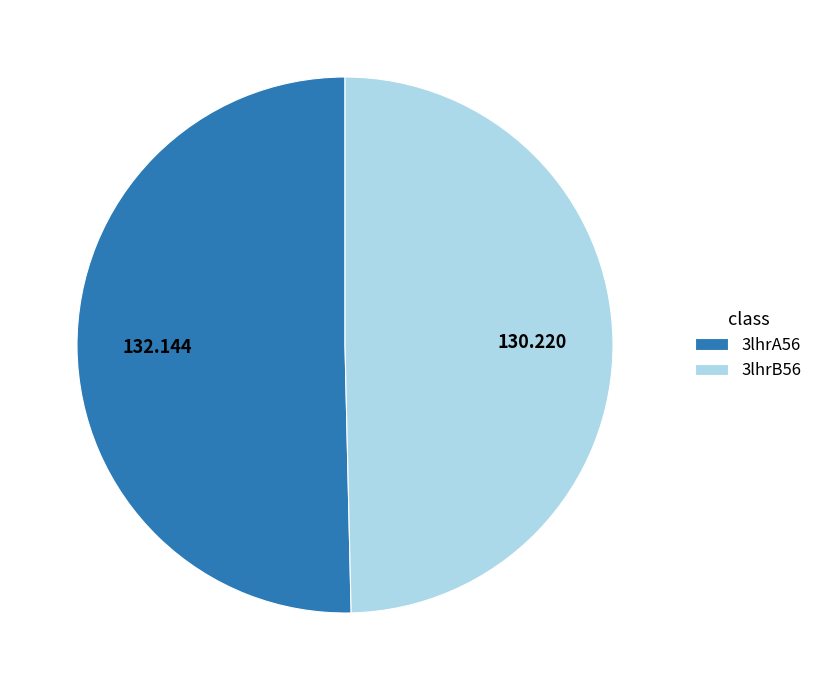

Do 3lhrB56 and 3lhrA56 together represent more than half of the pie?

Yes